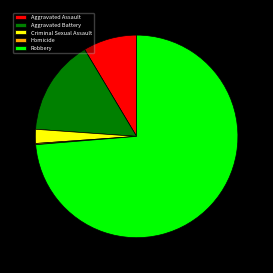

Is the sum of Aggravated Battery and Aggravated Assault greater than half?

No